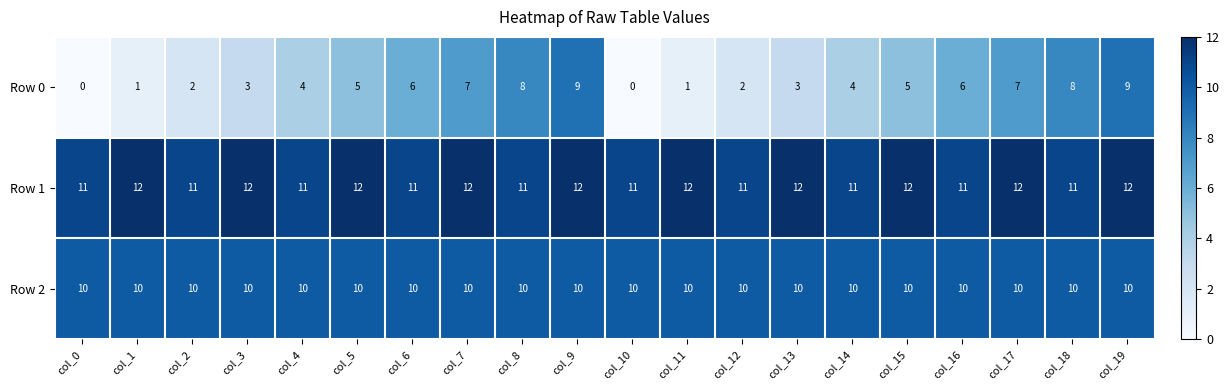

At col_11, list the series in order from smallest to largest.

Row 0, Row 2, Row 1